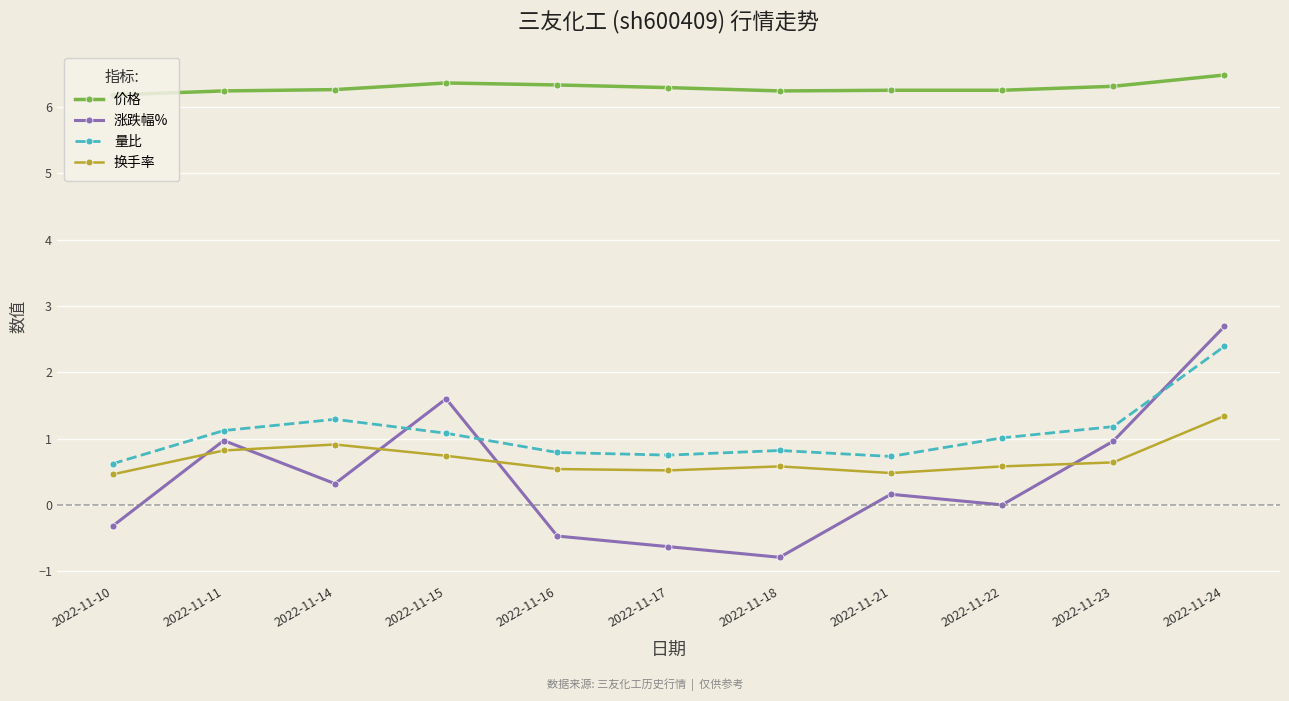

True or false: 量比 has more than 2 points higher than both neighbors.

False